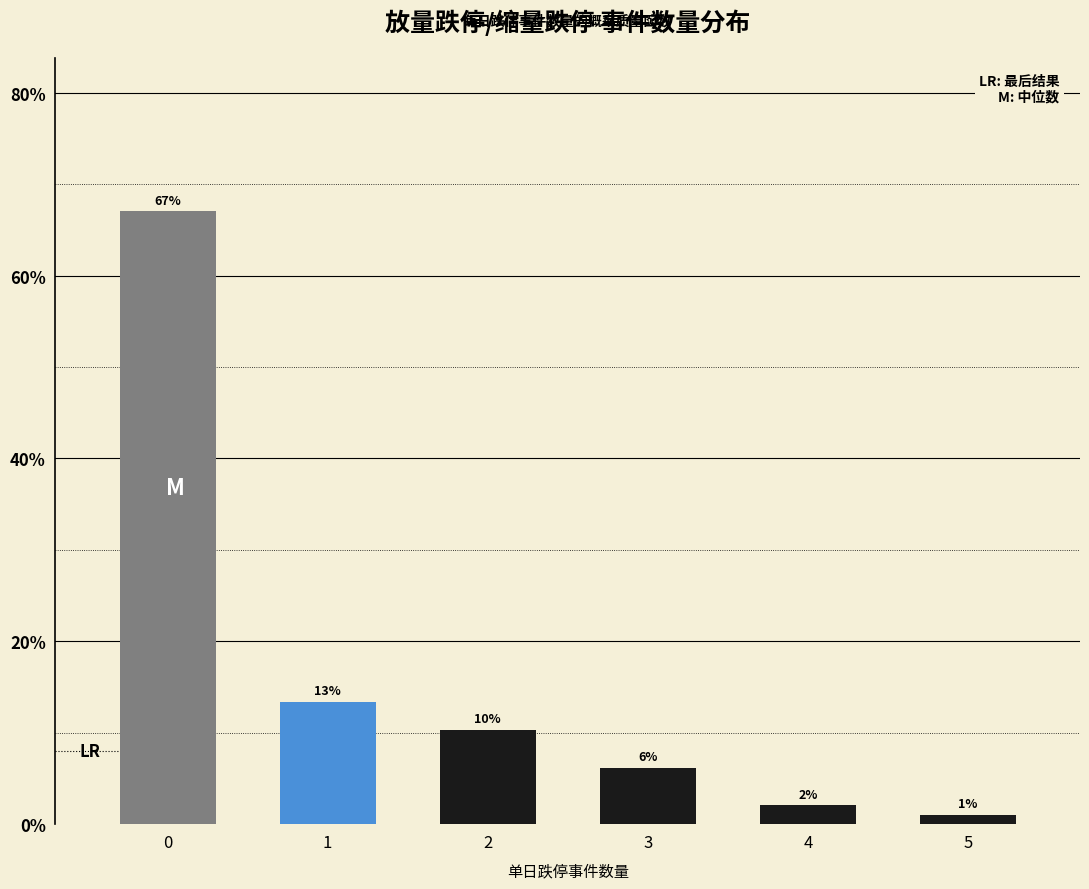

Does the chart contain any negative values?

No